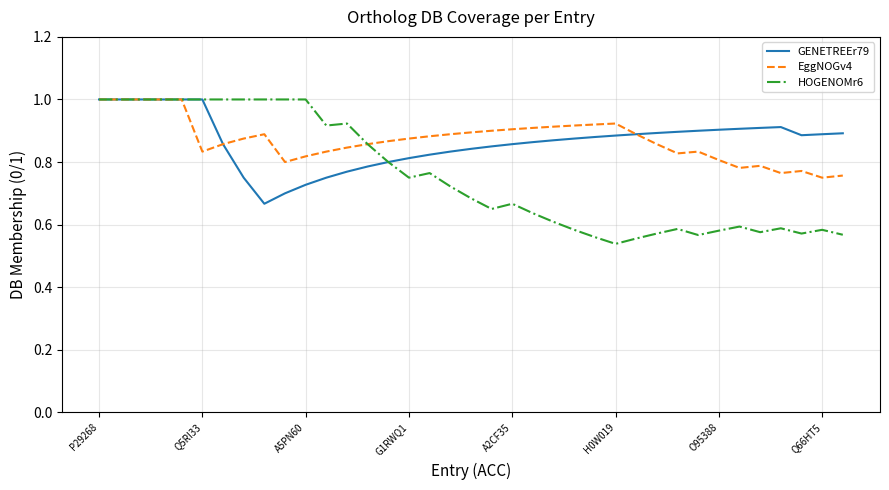

Which series has the widest spread of values?

HOGENOMr6